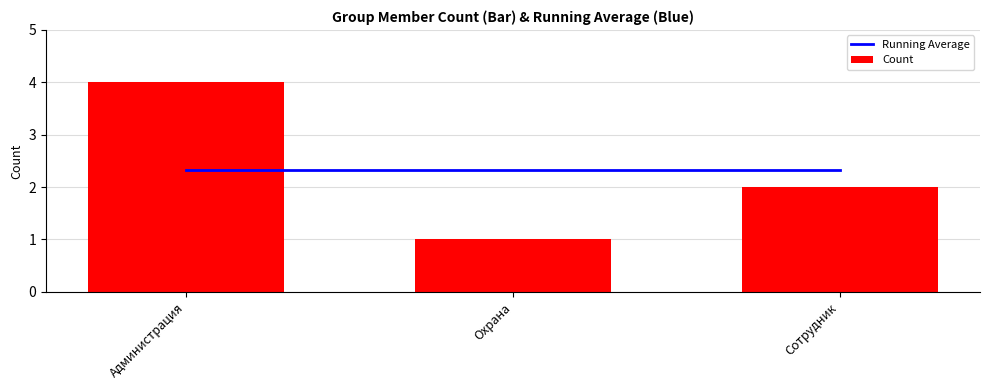

Reading right to left, what are all the values shown in this chart?

Running Average: 2.3	2.3	2.3
Count: 2.0	1.0	4.0